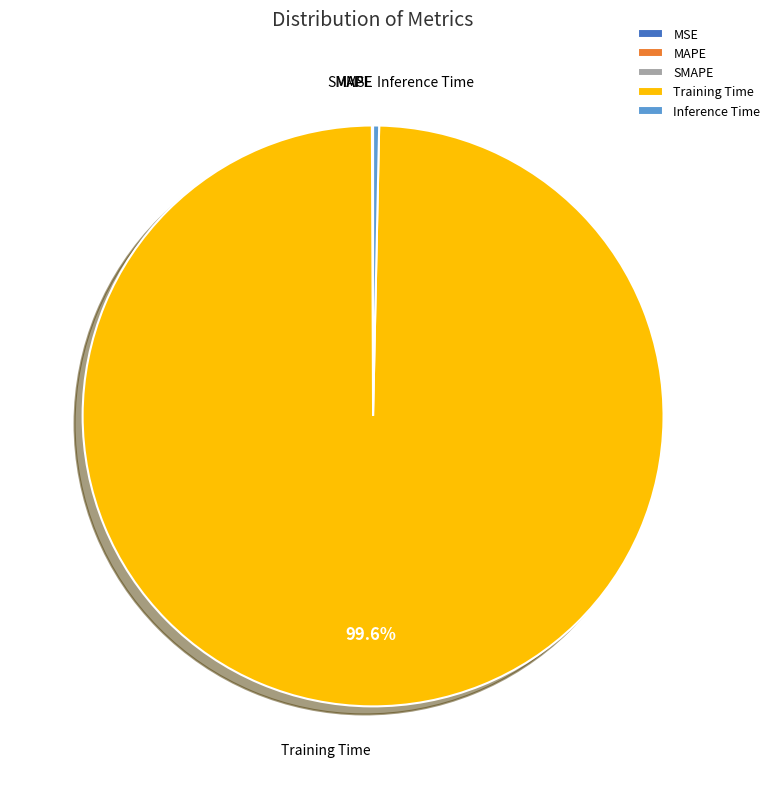

What is the largest slice in the pie chart?

Training Time